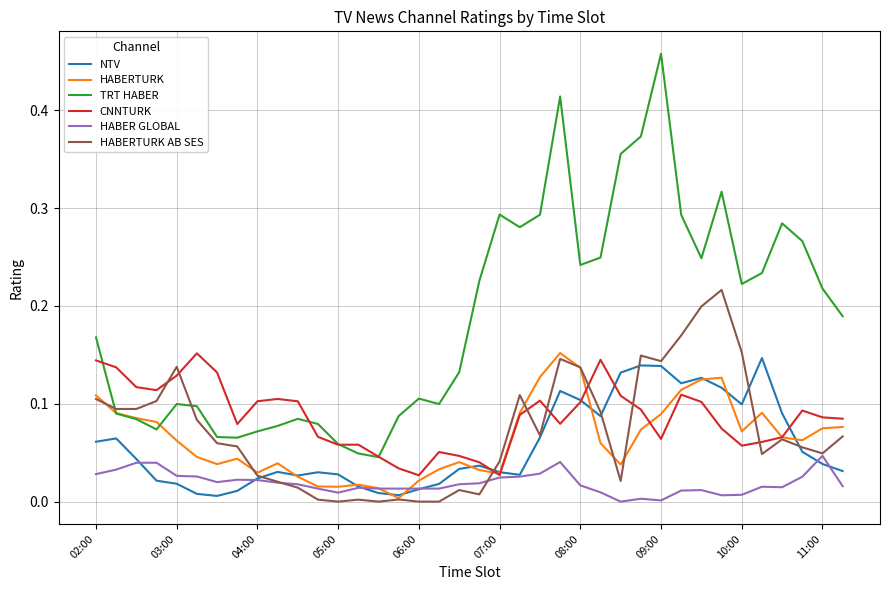

Which series has the largest range (max minus min)?

TRT HABER